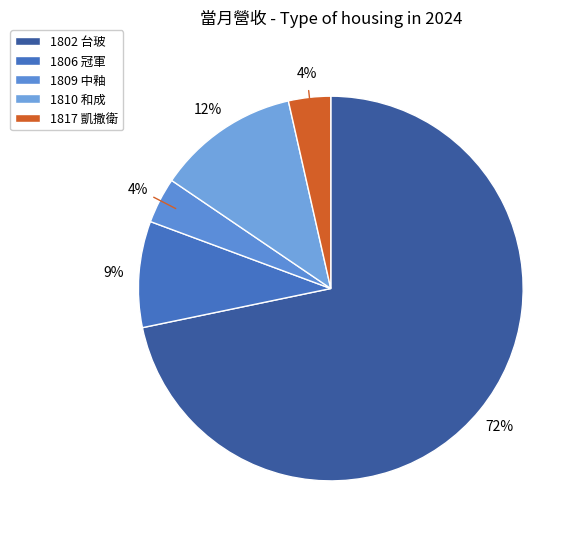

Does any single category account for the majority?

Yes